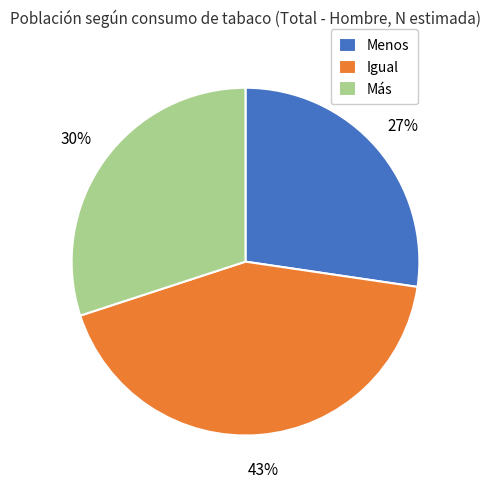

Rank the categories by value from lowest to highest.

Menos, Más, Igual